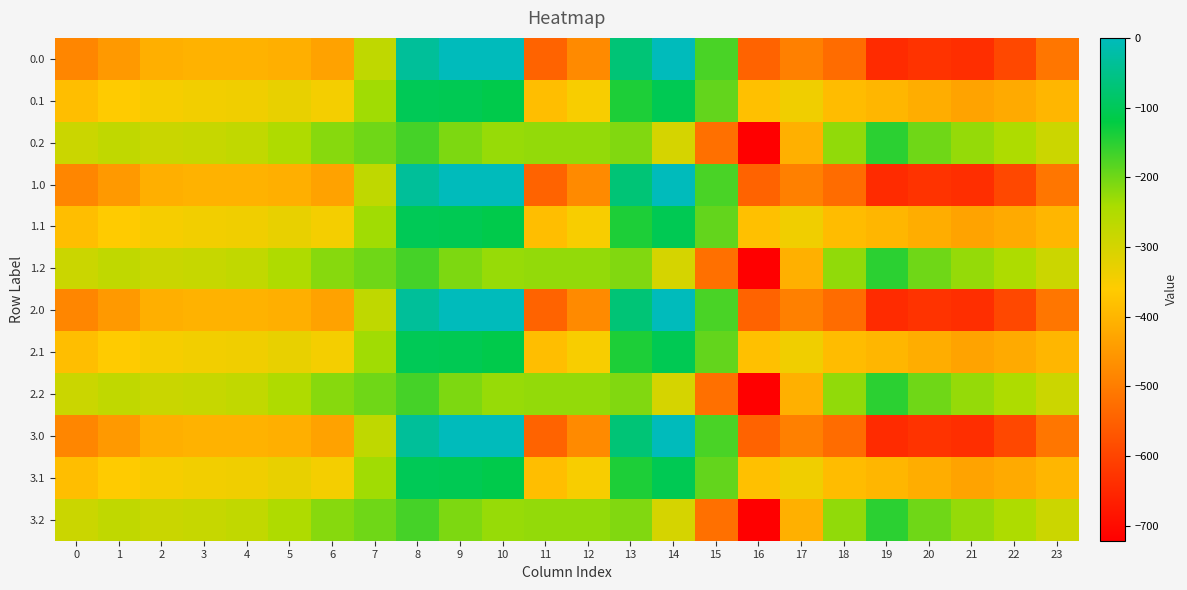

What is the difference between the highest and lowest values at 10?

228.0